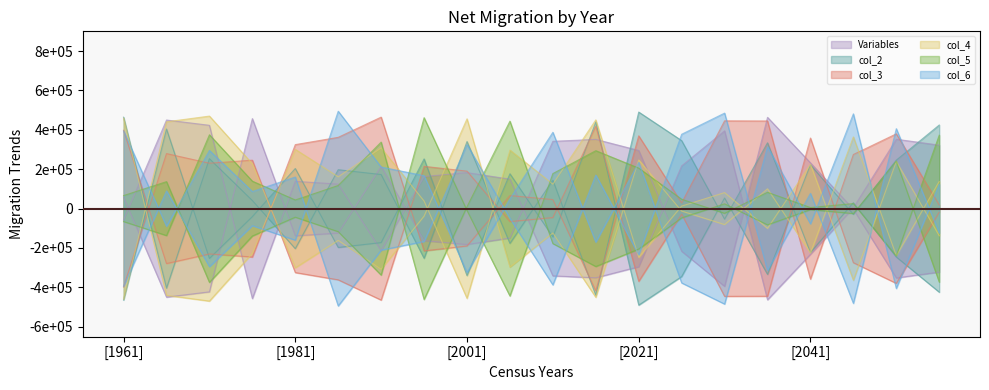

Reading right to left, what are all the values shown in this chart?

Variables: 322262.7	352163.3	3194.3	-232263.9	-463338.5	394654.1	216669.8	-295106.7	-351405.4	-341612.8	149495.2	182411.2	162880.5	-213613.6	124366.2	138366.4	-456965.8	422858.2	449662.3	-58202.1
col_2: 424302.2	245776.7	-29723.5	222516.8	-334067.0	53639.4	-345148.8	-490163.3	439705.7	-143928.3	176762.7	-340520.9	252316.4	-172780.0	-197328.3	203486.4	-40860.6	-253154.1	403980.0	-464109.0
col_3: 18437.0	379593.0	274641.4	-358296.0	444847.0	445558.3	28804.3	369437.0	-417585.5	45718.5	66047.6	-190061.4	-214563.0	464479.9	361758.5	324823.0	-245817.1	-230316.5	-279176.5	397562.5
col_4: -137868.2	238938.3	-363911.4	224791.4	-100383.0	81140.5	12655.0	-247050.3	450406.7	124027.0	297081.2	-455873.2	38412.5	307991.7	161435.0	300677.6	-227418.6	-469681.1	-440638.8	458996.5
col_5: -372704.5	240508.8	-25310.8	-5329.0	-82639.3	24067.6	-47298.3	-205472.4	-294063.8	-177682.8	443998.5	9461.1	-461751.5	337750.0	117248.8	43734.8	139131.7	374833.6	-136924.7	-65821.6
col_6: 123223.2	-405715.6	481116.8	-77434.2	313984.6	-484797.1	-377438.6	234688.8	-170280.0	387497.2	49509.0	-325032.0	166878.1	210852.0	494395.8	-160317.8	-86659.3	-294960.8	89642.5	-394120.7